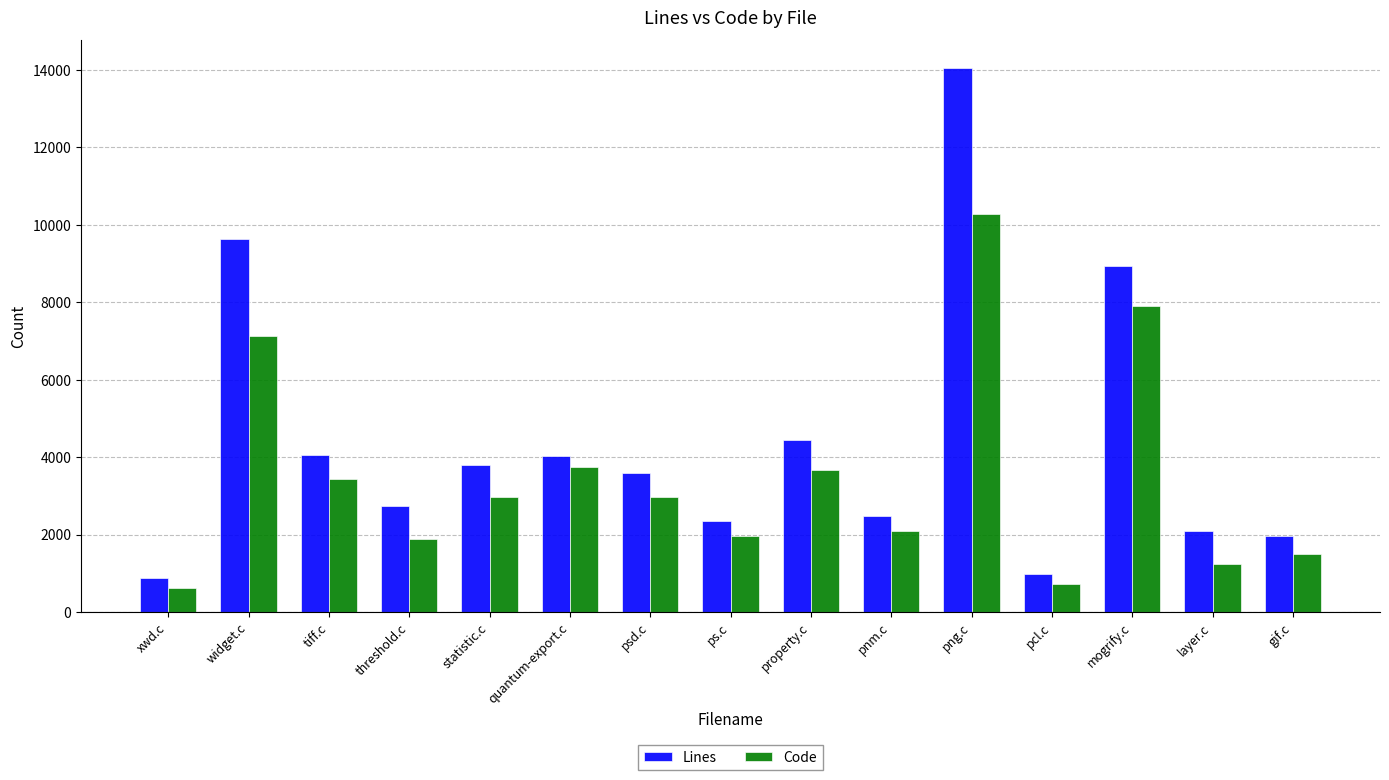

List the series in order of their overall mean, lowest first.

Code, Lines